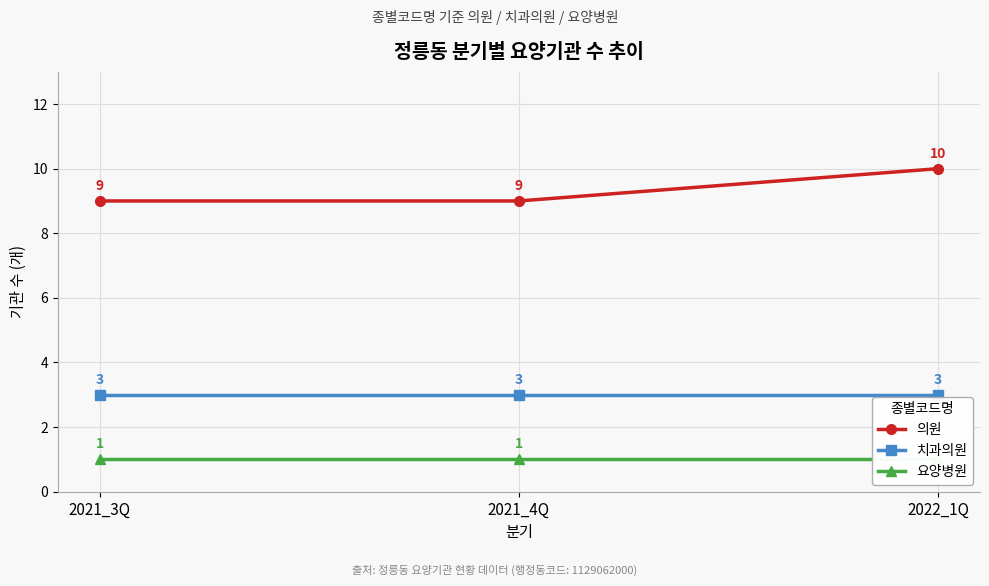

At which label is 요양병원 closest to 1?

2021_3Q